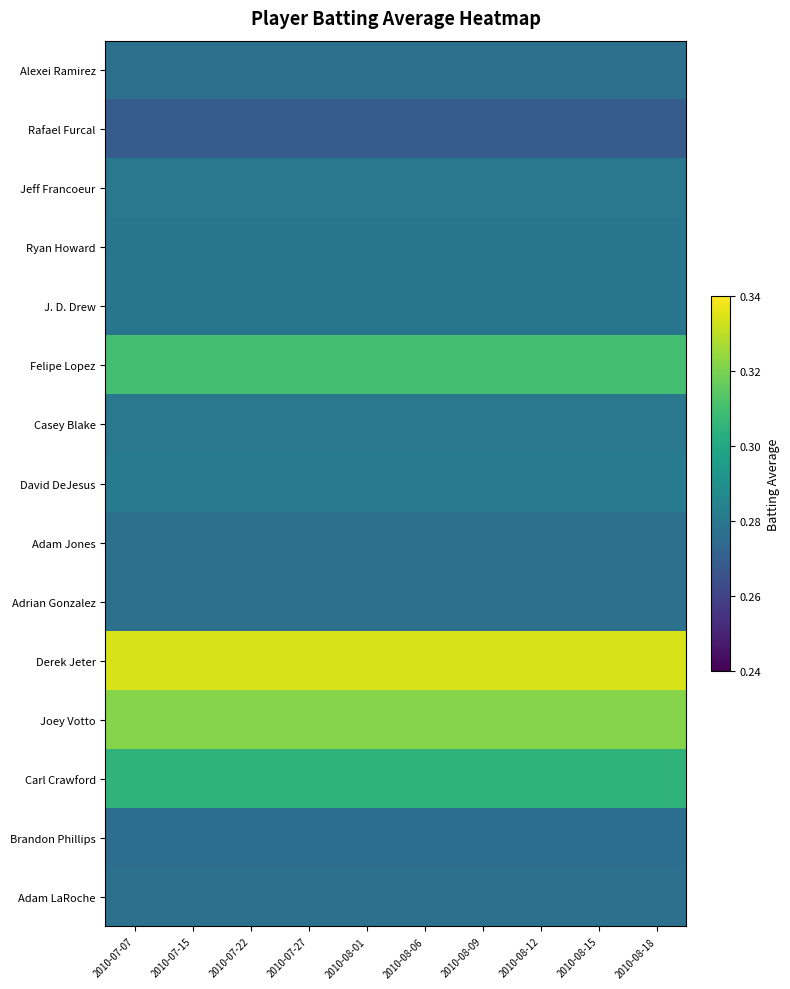

Rank the series at 2010-08-18 from lowest to highest value.

Rafael Furcal, Brandon Phillips, Alexei Ramirez, Adam Jones, Adrian Gonzalez, Adam LaRoche, Ryan Howard, J. D. Drew, Jeff Francoeur, Casey Blake, David DeJesus, Carl Crawford, Felipe Lopez, Joey Votto, Derek Jeter